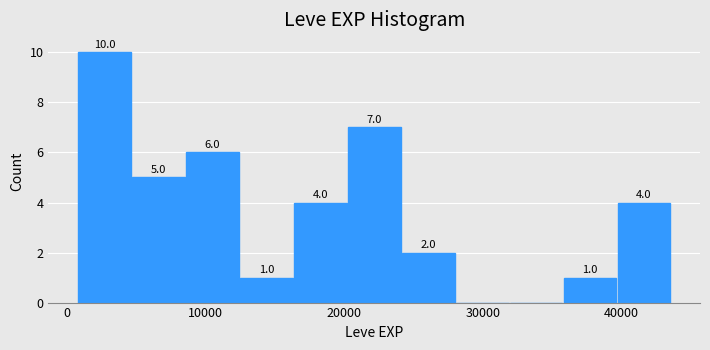

Around what value on the x-axis is the tallest bar? Give the approximate position of its centre, as read against the axis.

3000